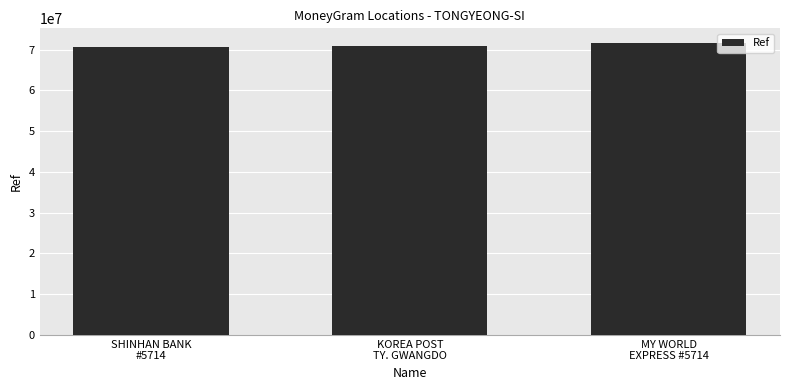

Which has a higher value, MY WORLD
EXPRESS #5714 or SHINHAN BANK
#5714?

MY WORLD
EXPRESS #5714